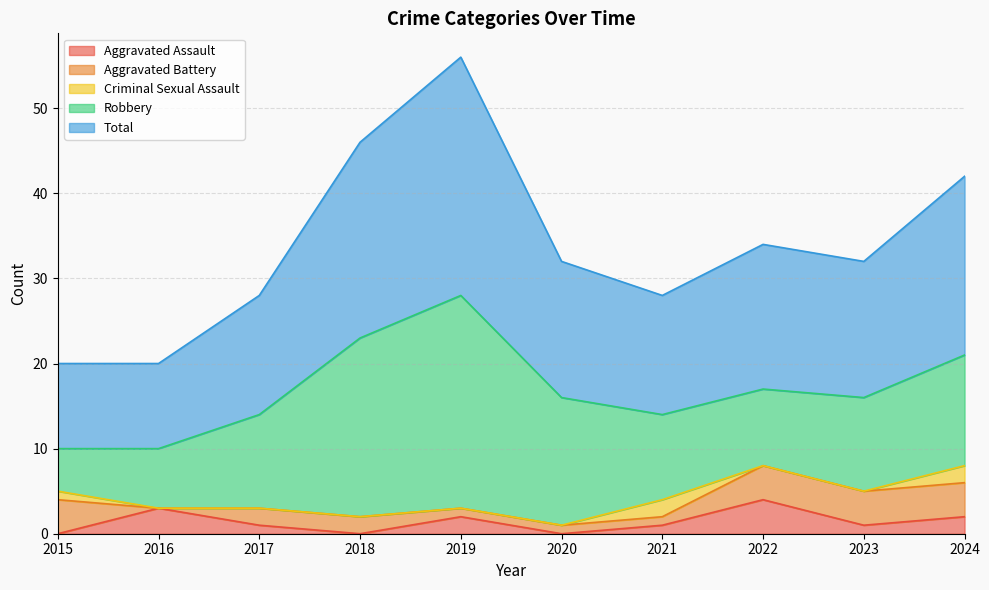

At which label does Robbery reach its peak?

2019